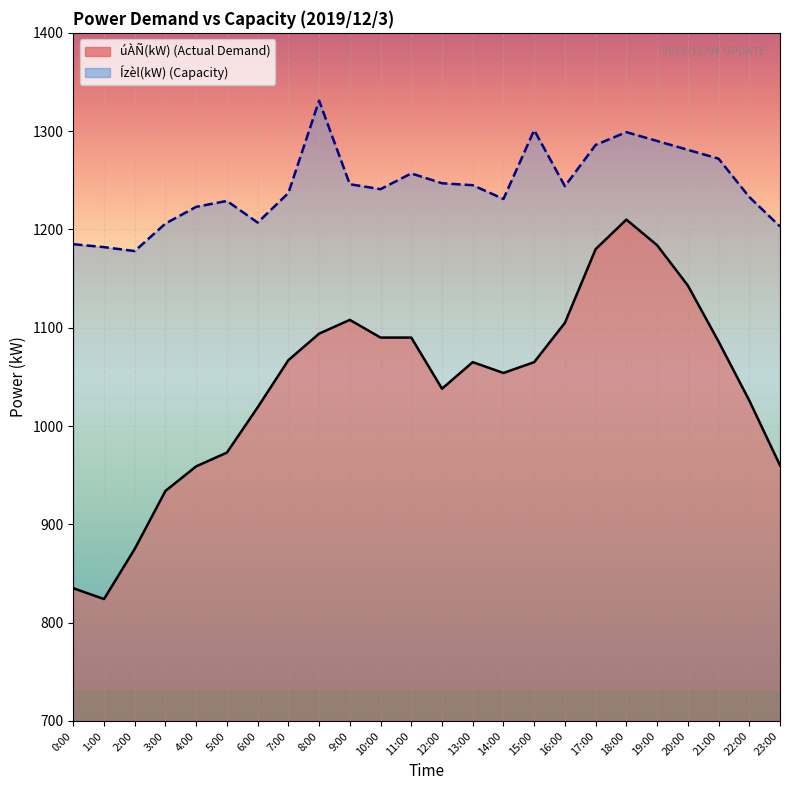

At which label does úÀÑ(kW) reach its peak?

18:00